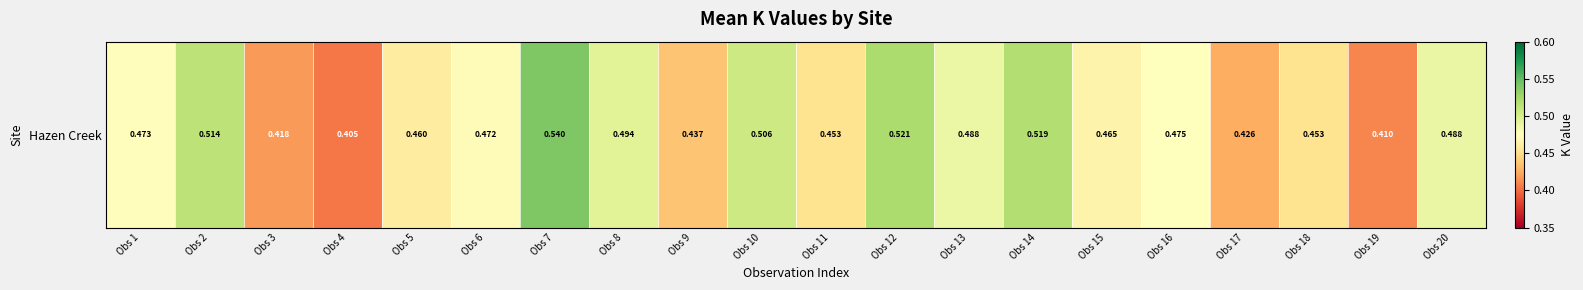

True or false: the data shows 0.3 at Obs 19.

False